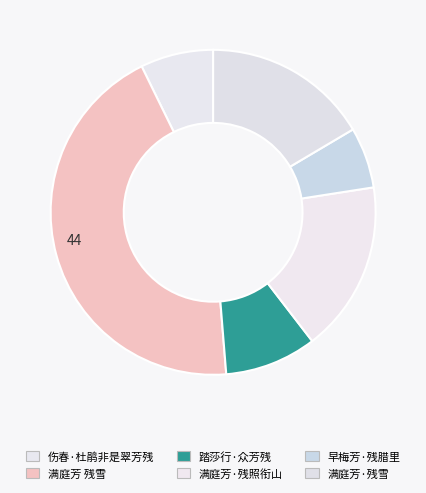

What is the change in value from 伤春·杜鹃非是翠芳残 to 早梅芳·残腊里?

-21562